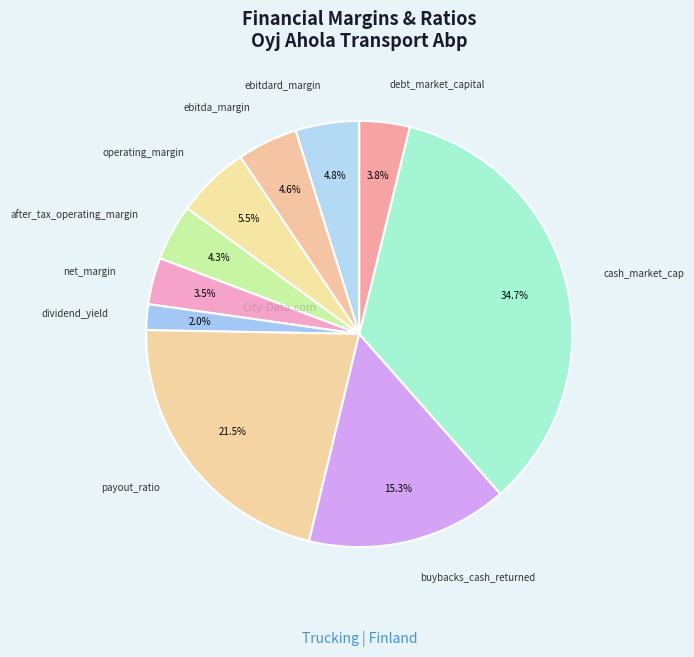

How many slices are in this pie chart?

10